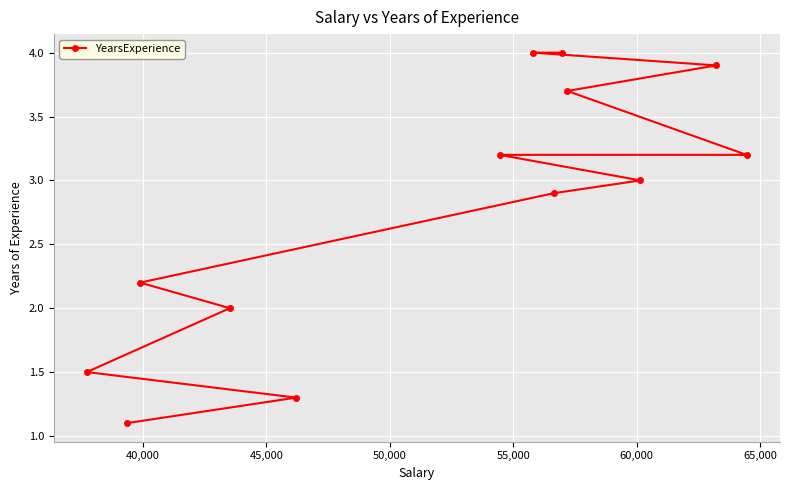

How many lines are shown in the chart?

1